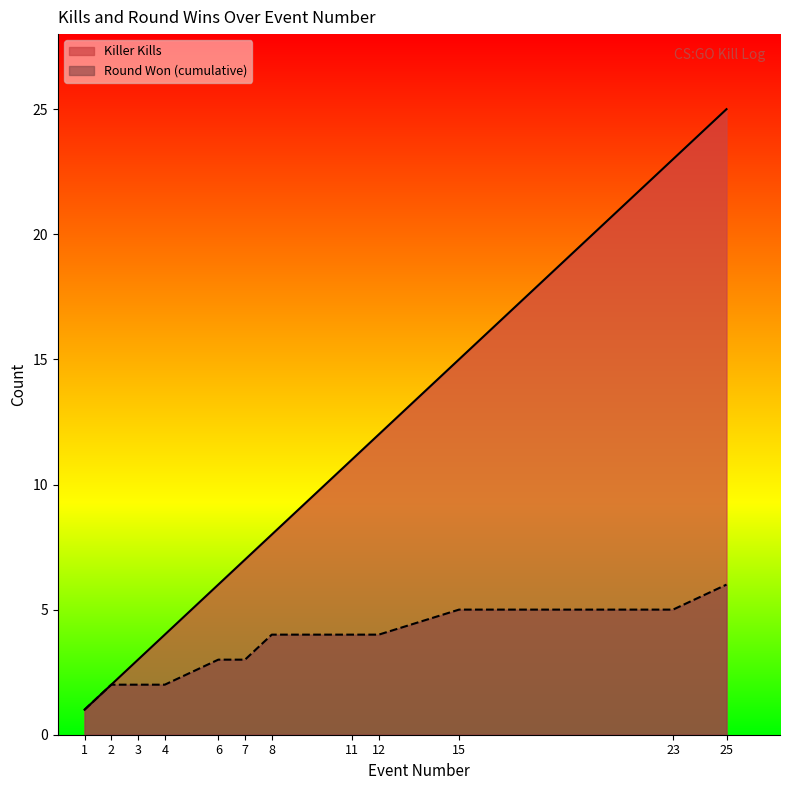

True or false: Round Won (cumulative) has a value of 3 at 4.

False